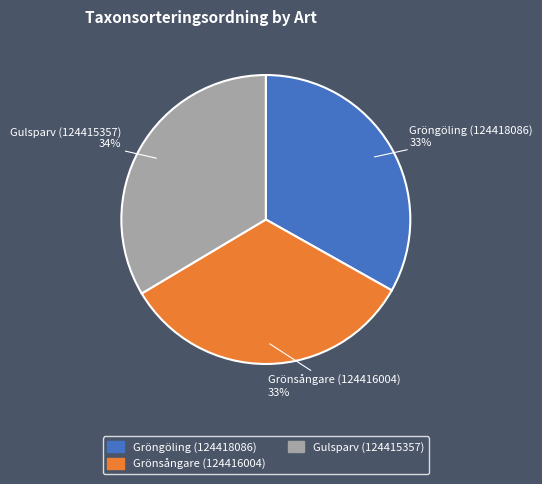

How many slices are in this pie chart?

3